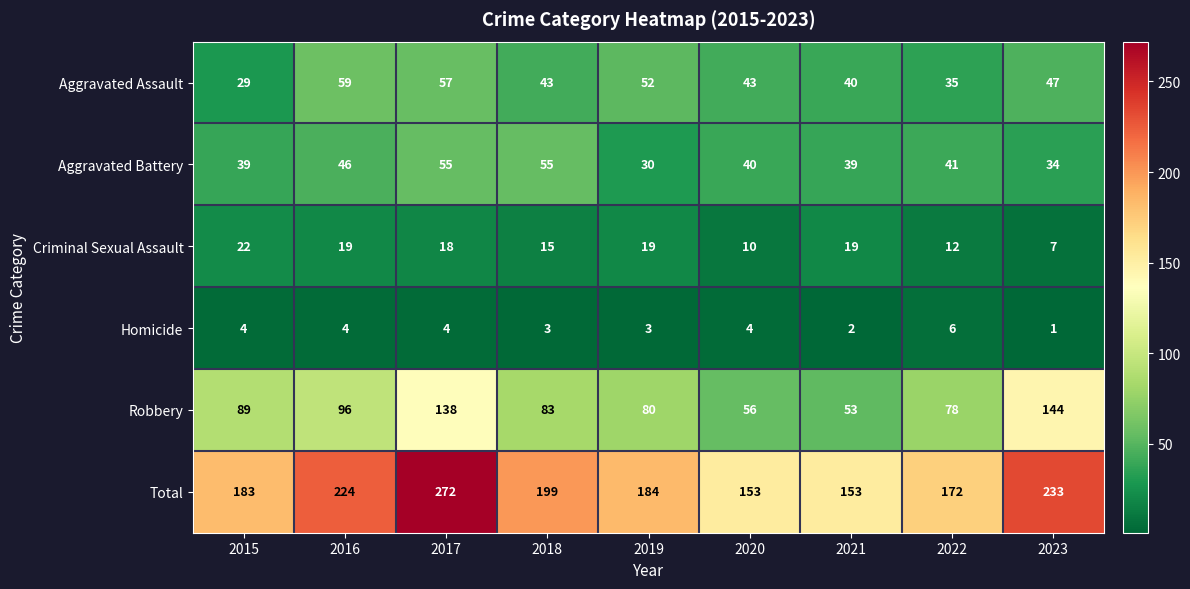

Which series has the largest range (max minus min)?

Total